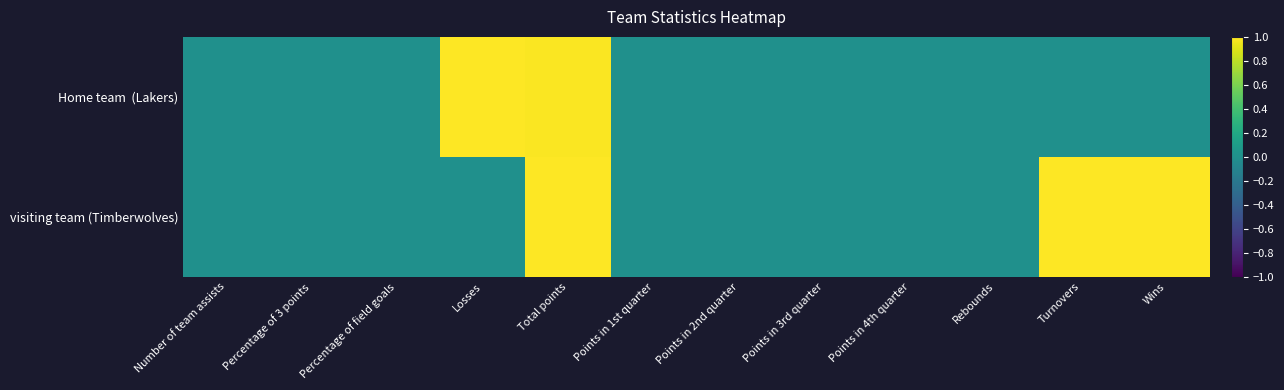

Which label corresponds to the smallest value in the chart?

Number of team assists